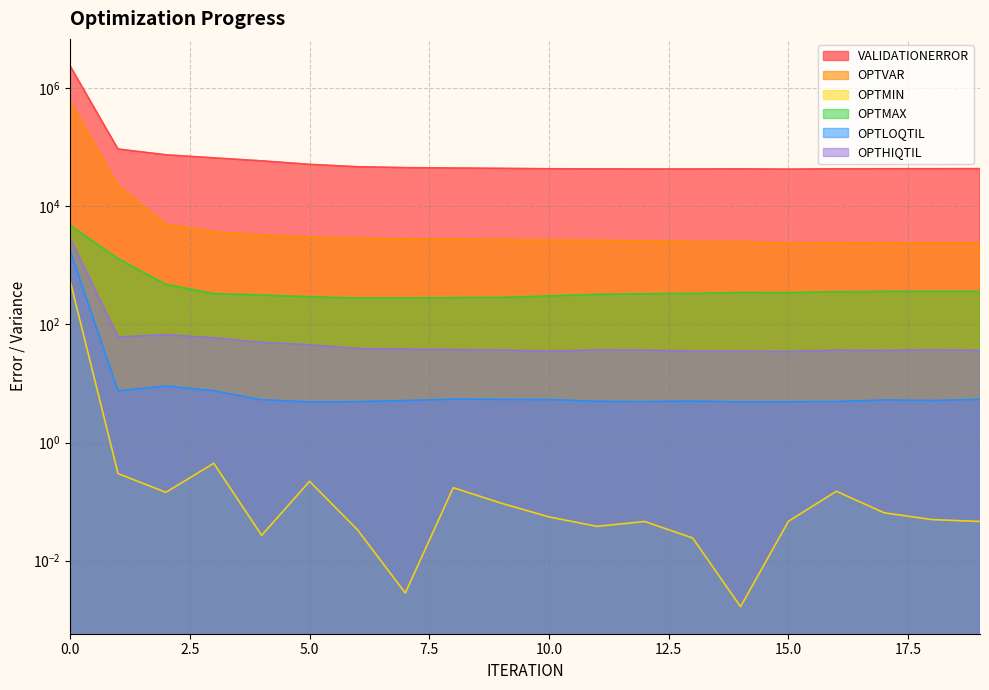

Reading left to right, what are all the values shown in this chart?

VALIDATIONERROR: 0=2354410.0	1=92304.4	2=73747.3	3=65457.2	4=58242.7	5=50832.9	6=46314.5	7=44712.3	8=44104.3	9=43466.9	10=42847.2	11=42593.0	12=42417.2	13=42431.7	14=42613.1	15=42106.3	16=42760.0	17=42833.3	18=42909.4	19=43022.1
OPTVAR: 0=591707.0	1=22075.7	2=4906.0	3=3710.0	4=3225.3	5=2991.1	6=2853.9	7=2788.2	8=2757.2	9=2720.1	10=2671.9	11=2641.1	12=2572.1	13=2499.9	14=2484.9	15=2342.8	16=2373.9	17=2406.2	18=2381.5	19=2394.9
OPTMIN: 0=547.2	1=0.3	2=0.1	3=0.4	4=0.0	5=0.2	6=0.0	7=0.0	8=0.2	9=0.1	10=0.1	11=0.0	12=0.0	13=0.0	14=0.0	15=0.0	16=0.1	17=0.1	18=0.0	19=0.0
OPTMAX: 0=4742.1	1=1290.5	2=473.1	3=330.2	4=312.5	5=292.2	6=276.9	7=277.1	8=282.0	9=283.8	10=301.8	11=320.8	12=327.7	13=332.2	14=344.0	15=342.4	16=354.8	17=358.6	18=359.9	19=359.5
OPTLOQTIL: 0=1778.6	1=7.5	2=9.0	3=7.5	4=5.3	5=4.9	6=4.9	7=5.1	8=5.4	9=5.4	10=5.3	11=5.0	12=4.9	13=5.0	14=4.9	15=4.9	16=4.9	17=5.2	18=5.1	19=5.4
OPTHIQTIL: 0=2839.0	1=61.0	2=66.6	3=59.0	4=49.5	5=44.9	6=38.9	7=37.8	8=37.3	9=36.7	10=34.9	11=36.9	12=36.5	13=35.0	14=35.0	15=34.6	16=36.4	17=36.0	18=36.9	19=36.2